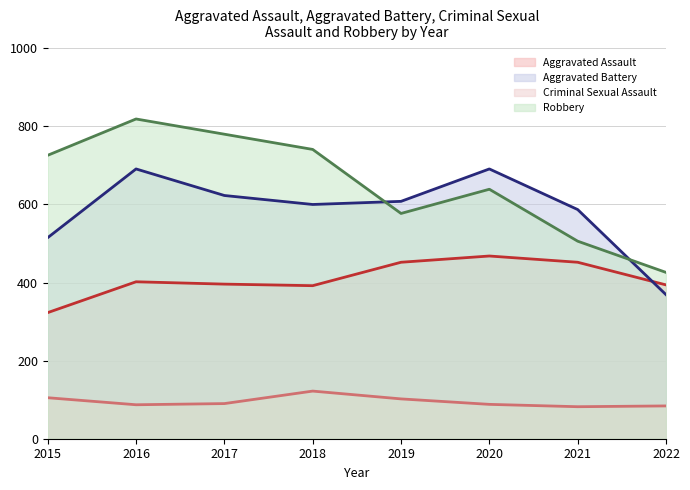

How many interior local valleys does the Aggravated Battery series have?

1